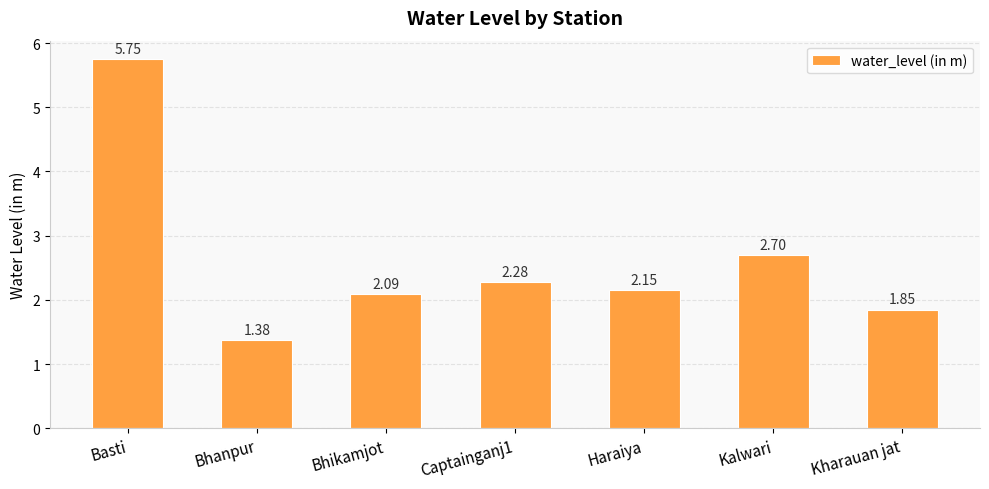

Which label corresponds to the smallest value in the chart?

Bhanpur